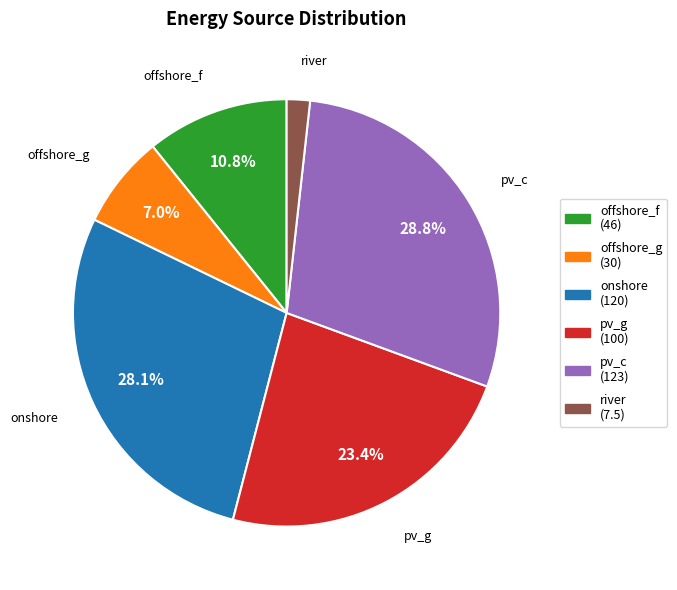

To the nearest percent, what percentage of the pie is onshore?

28%